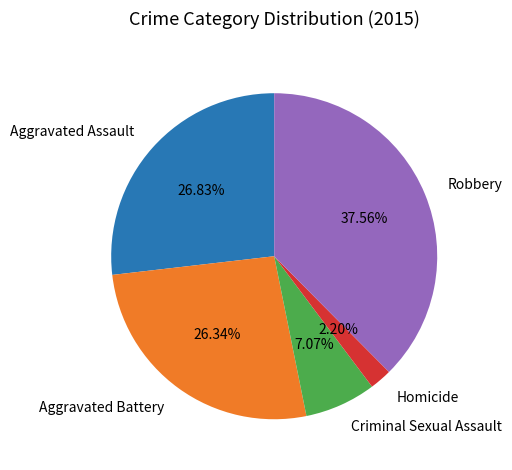

Which slice is the largest?

Robbery